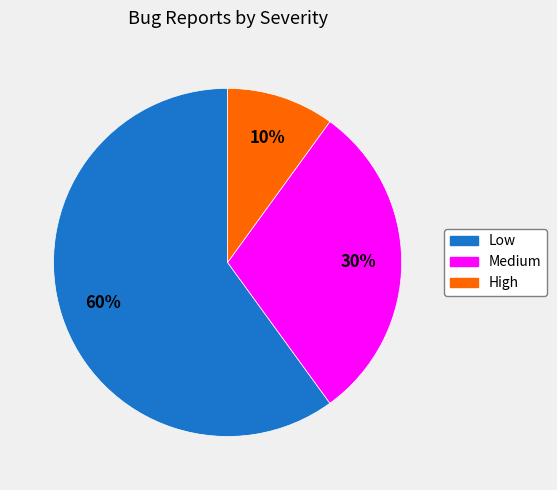

To the nearest percent, what is the difference between the largest and smallest slice percentages?

50%